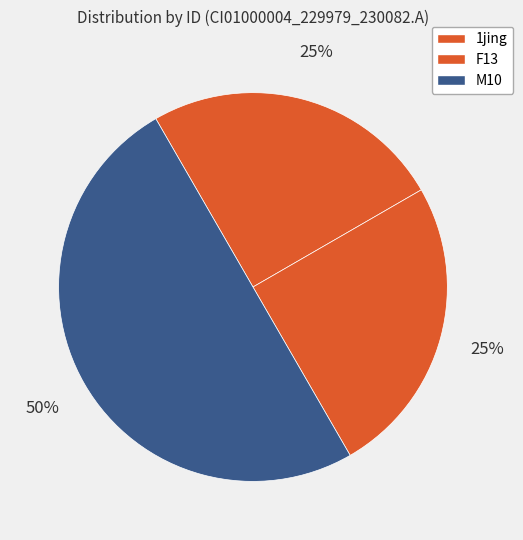

How many segments does this pie chart have?

3